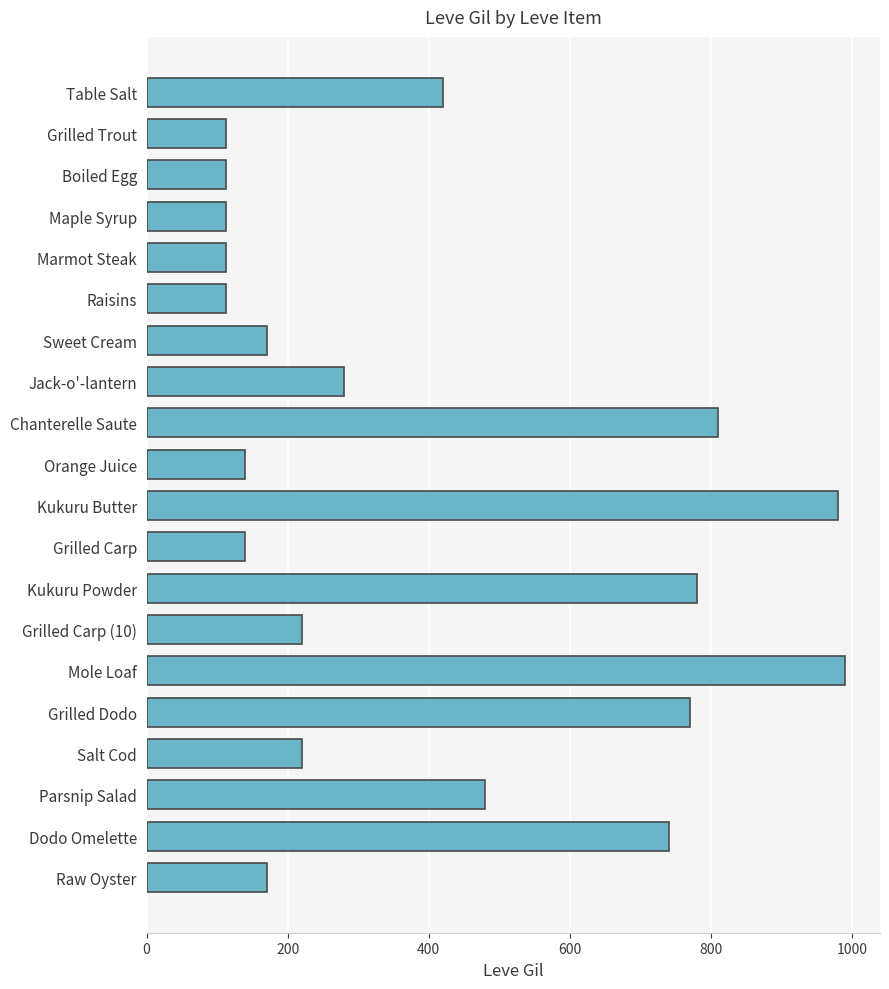

What is the sum of the values at Boiled Egg and Sweet Cream?

282